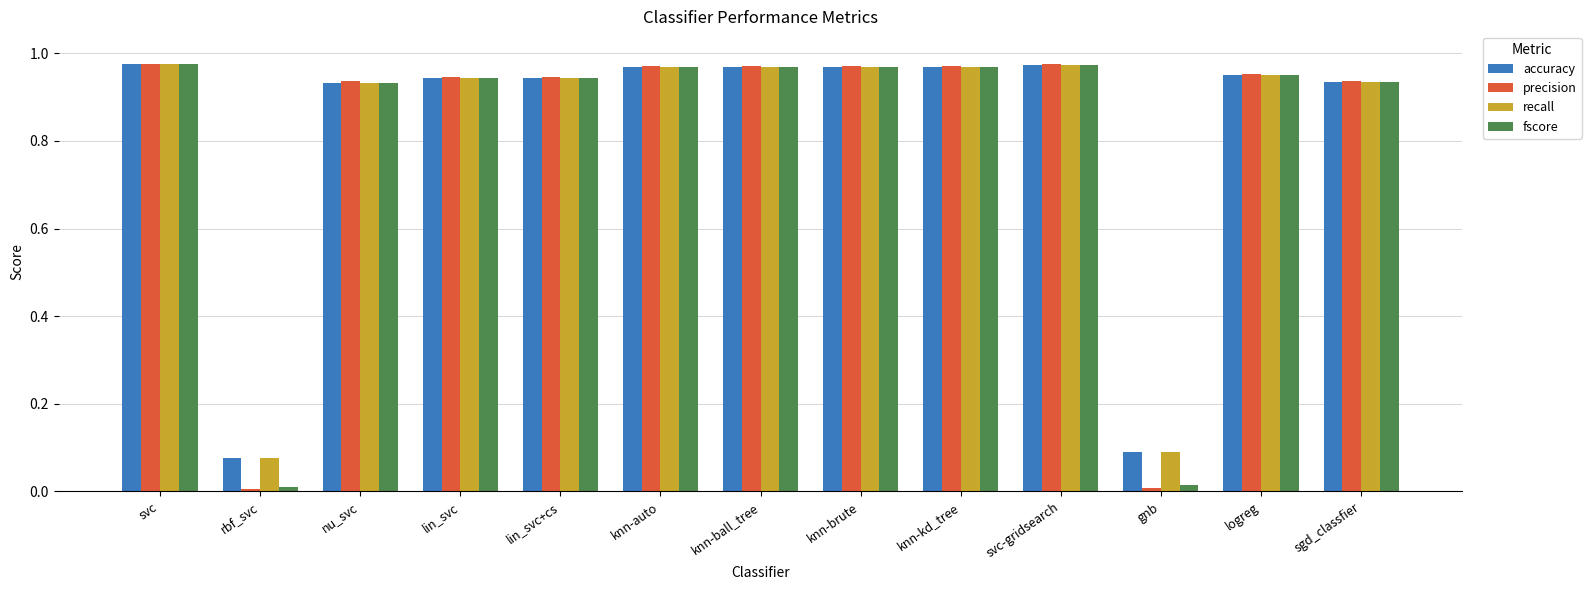

Is it true that recall equals 0.5 at lin_svc+cs?

False